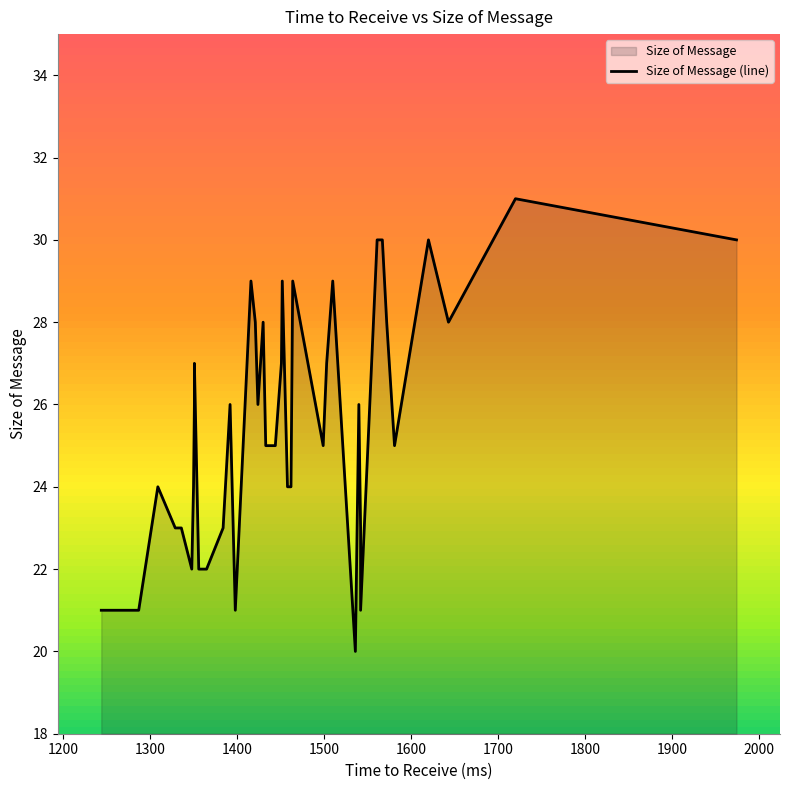

Does the chart have visible grid lines?

No